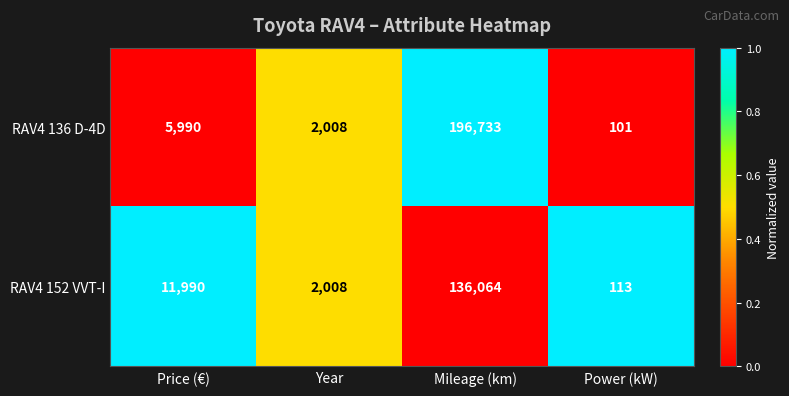

Rank the series at Mileage (km) from highest to lowest value.

RAV4 136 D-4D, RAV4 152 VVT-I